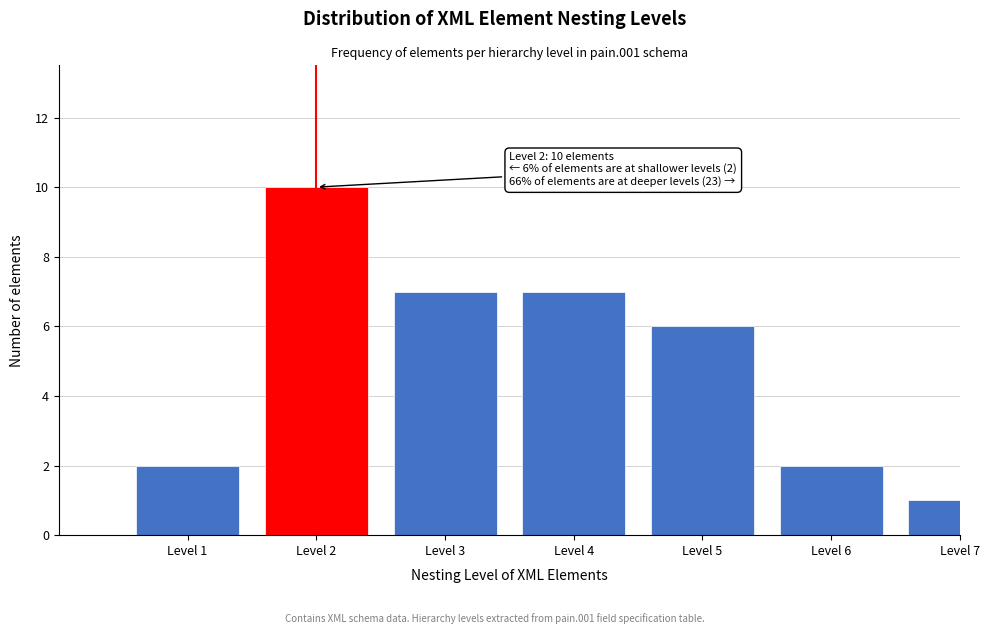

Reading left to right, list all the values displayed in this chart.

2	10	7	7	6	2	1